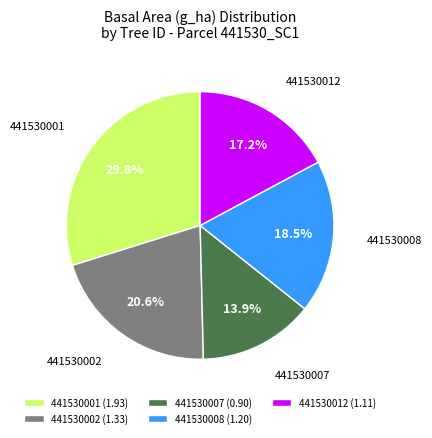

Do 441530002 (1.33) and 441530001 (1.93) together represent more than half of the pie?

Yes